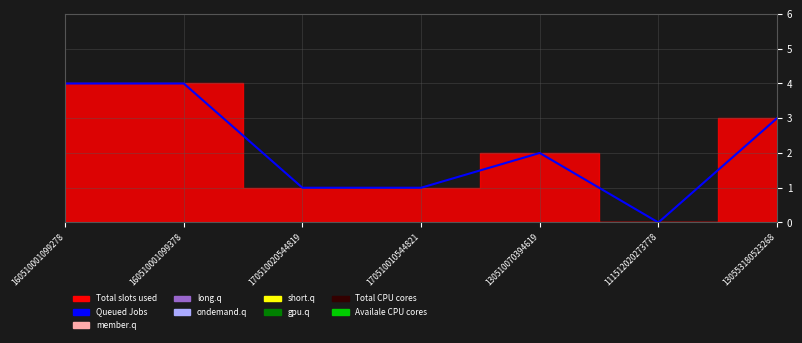

What is the label of the 1st point from the right?

130553180523268